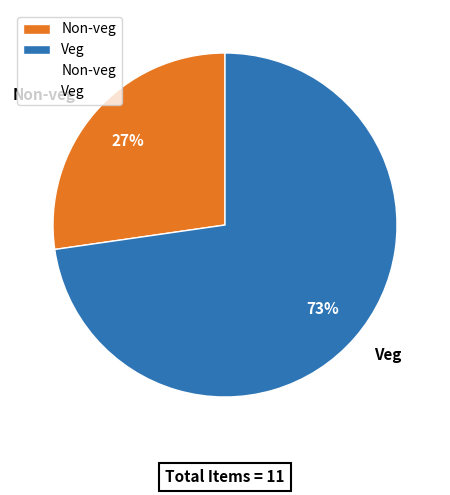

Do Veg and Non-veg together represent more than half of the pie?

Yes